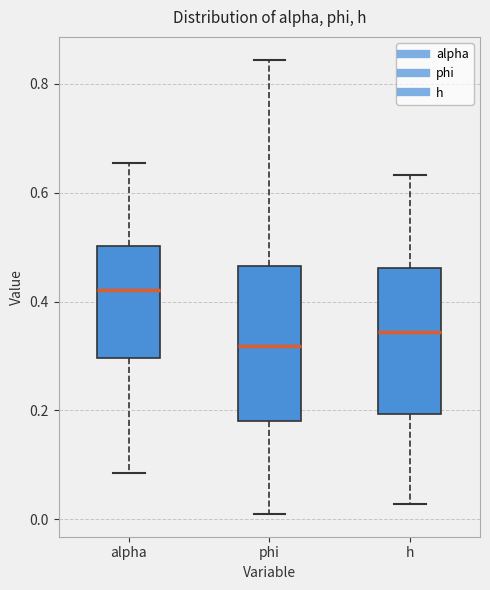

Which box has the lowest median line?

phi